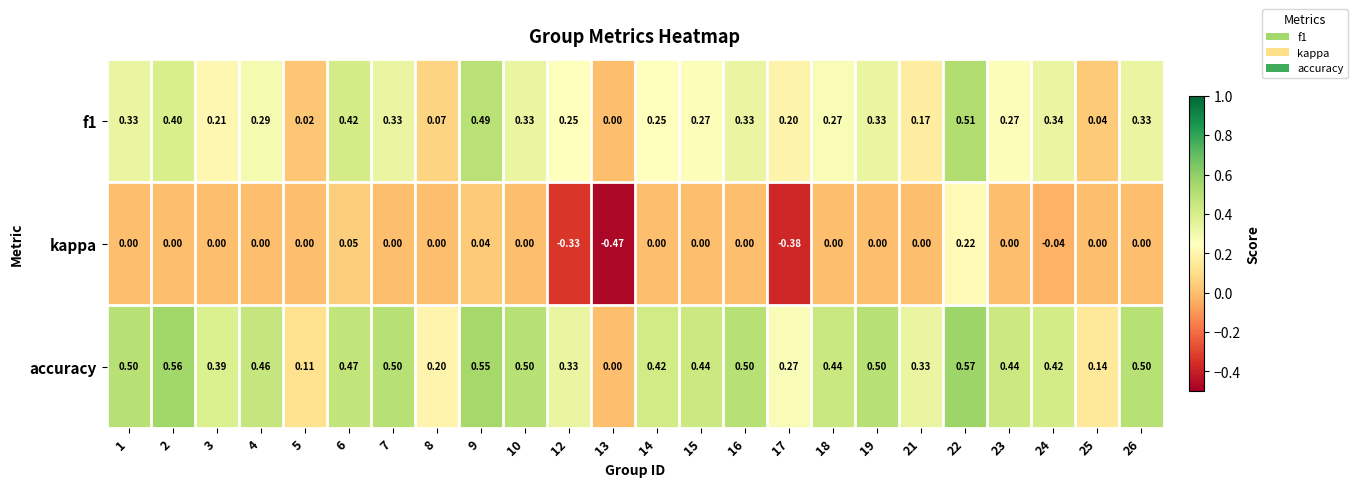

Is the value of accuracy at 14 greater than the value of kappa at 7?

Yes